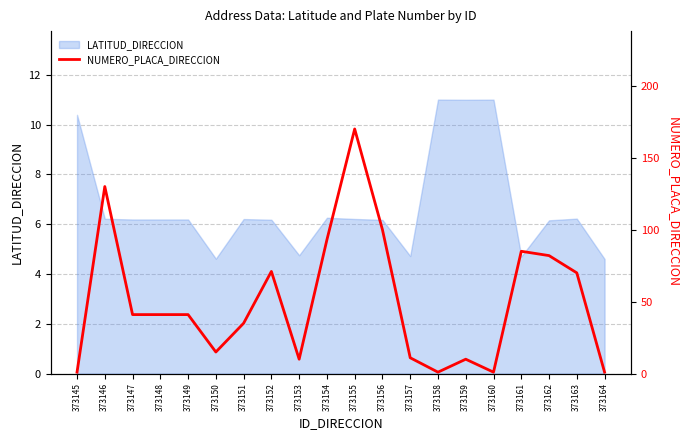

List the labels in order of value, largest first.

373155, 373146, 373156, 373154, 373161, 373162, 373152, 373163, 373147, 373148, 373149, 373151, 373150, 373157, 373153, 373159, 373145, 373158, 373160, 373164